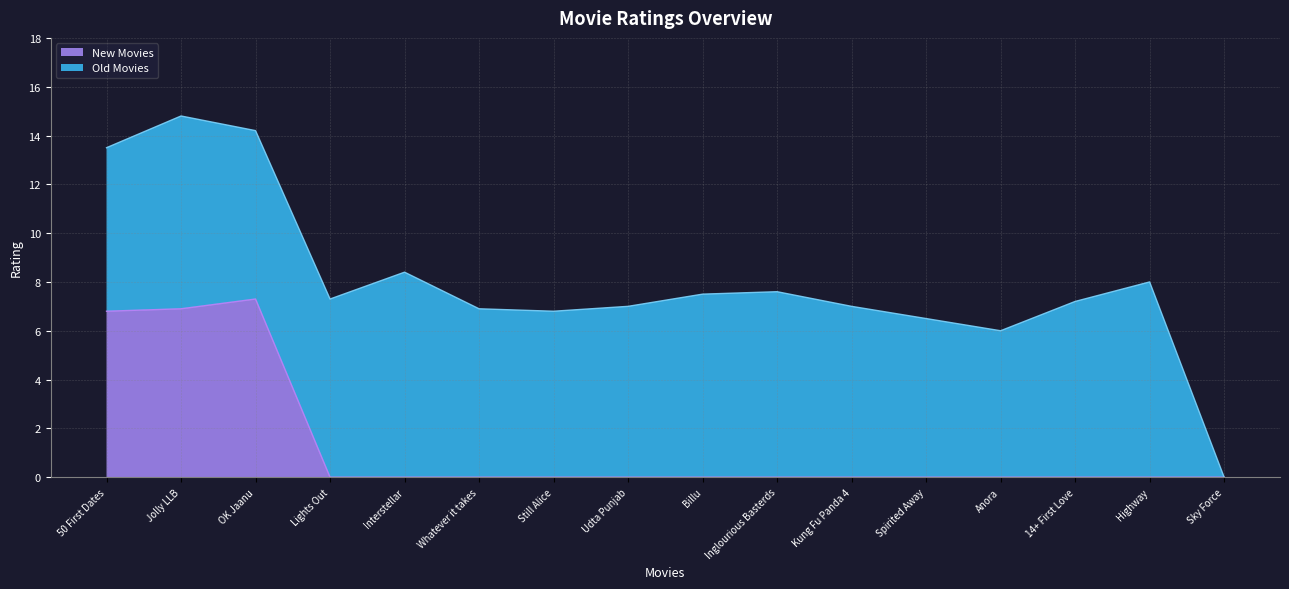

What is the sum of all values?

21.0